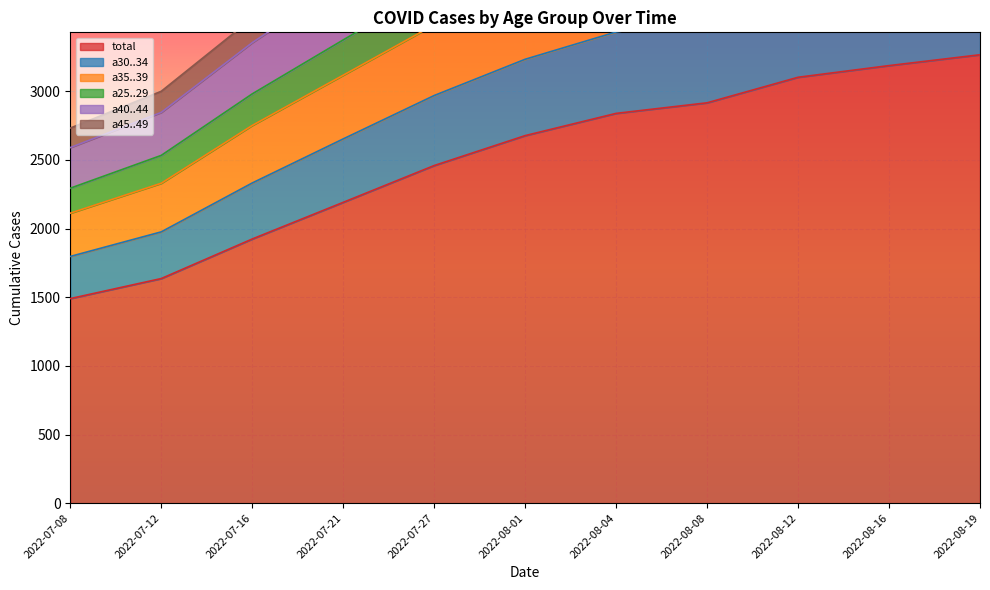

True or false: a35..39 and total cross at least once.

False